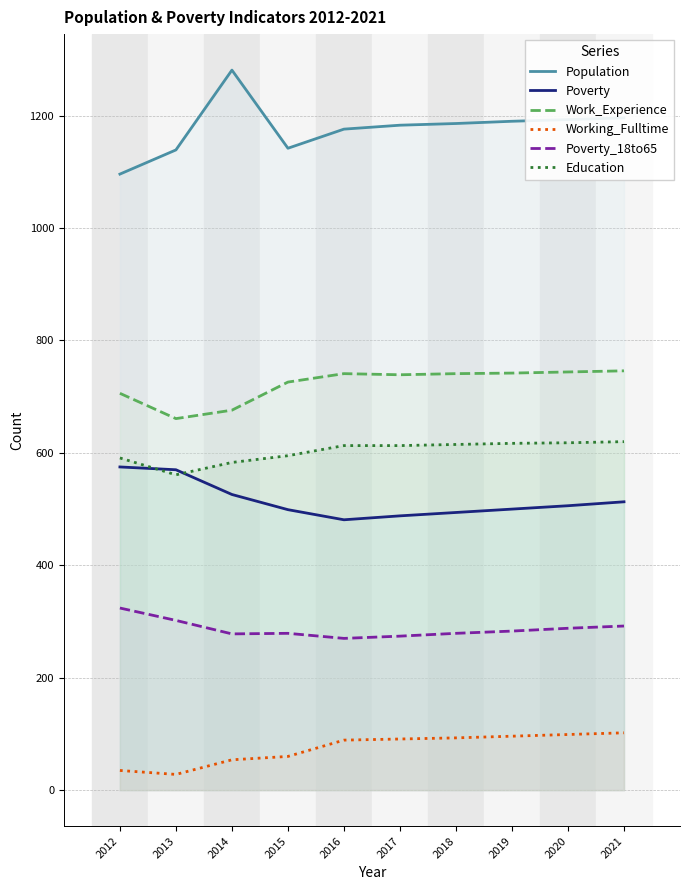

At how many categories does at least one series exceed 569?

10